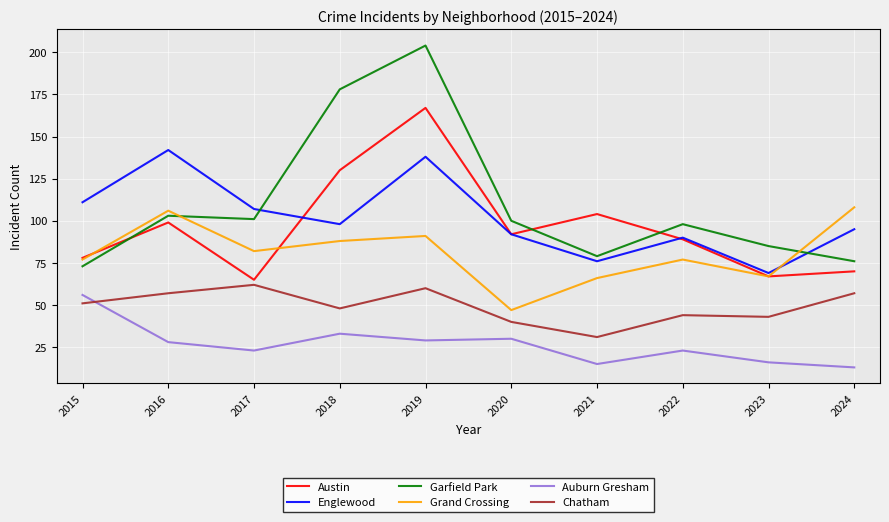

The Auburn Gresham series shows 16 at 2023. True or false?

True